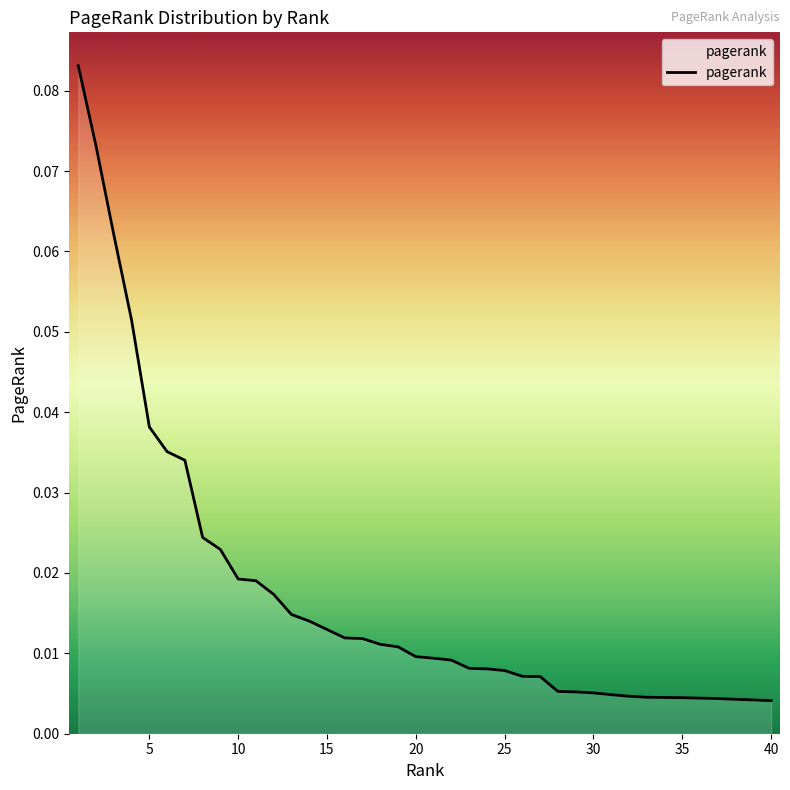

Is this an area chart (filled region under the line)?

Yes